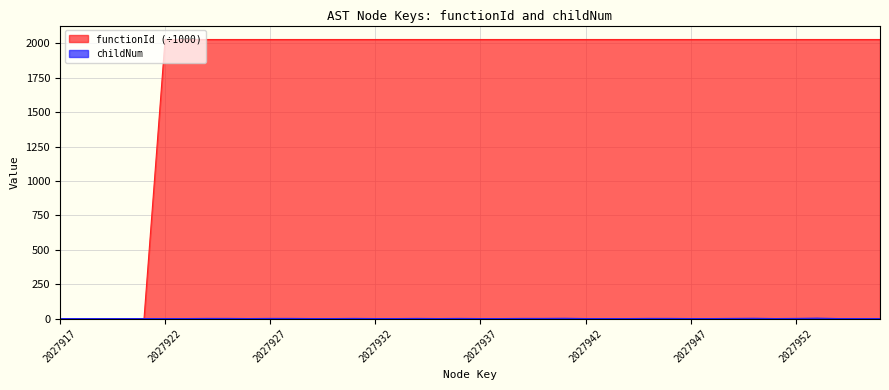

Reading left to right, transcribe all the data shown in this chart.

functionId: 2027917=0.0	2027918=0.0	2027919=0.0	2027920=0.0	2027921=0.0	2027922=2027.9	2027923=2027.9	2027924=2027.9	2027925=2027.9	2027926=2027.9	2027927=2027.9	2027928=2027.9	2027929=2027.9	2027930=2027.9	2027931=2027.9	2027932=2027.9	2027933=2027.9	2027934=2027.9	2027935=2027.9	2027936=2027.9	2027937=2027.9	2027938=2027.9	2027939=2027.9	2027940=2027.9	2027941=2027.9	2027942=2027.9	2027943=2027.9	2027944=2027.9	2027945=2027.9	2027946=2027.9	2027947=2027.9	2027948=2027.9	2027949=2027.9	2027950=2027.9	2027951=2027.9	2027952=2027.9	2027953=2027.9	2027954=2027.9	2027955=2027.9	2027956=2027.9
childNum: 2027917=0.0	2027918=0.0	2027919=0.0	2027920=0.0	2027921=0.0	2027922=0.0	2027923=0.0	2027924=1.0	2027925=1.0	2027926=0.0	2027927=1.0	2027928=1.0	2027929=0.0	2027930=0.0	2027931=1.0	2027932=0.0	2027933=0.0	2027934=1.0	2027935=0.0	2027936=1.0	2027937=0.0	2027938=0.0	2027939=1.0	2027940=1.0	2027941=2.0	2027942=0.0	2027943=0.0	2027944=0.0	2027945=1.0	2027946=1.0	2027947=0.0	2027948=0.0	2027949=1.0	2027950=2.0	2027951=0.0	2027952=1.0	2027953=3.0	2027954=0.0	2027955=0.0	2027956=0.0